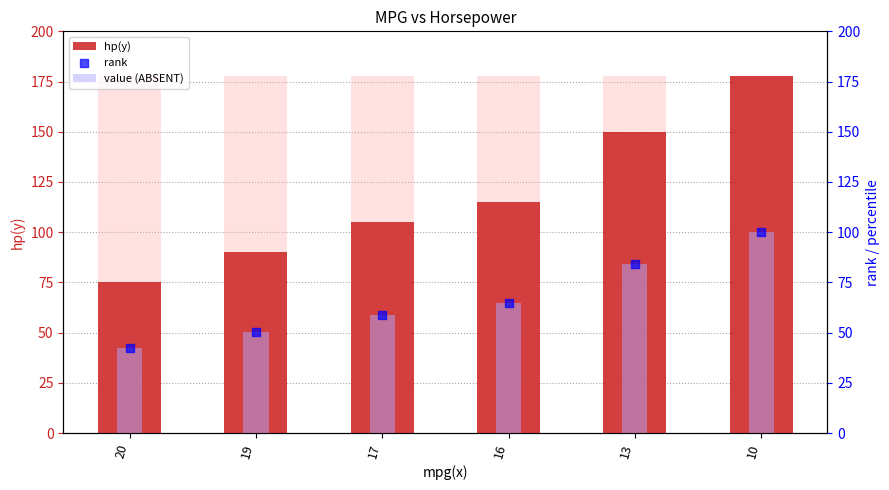

What are all the series names shown in the legend?

hp(y), value (ABSENT), rank